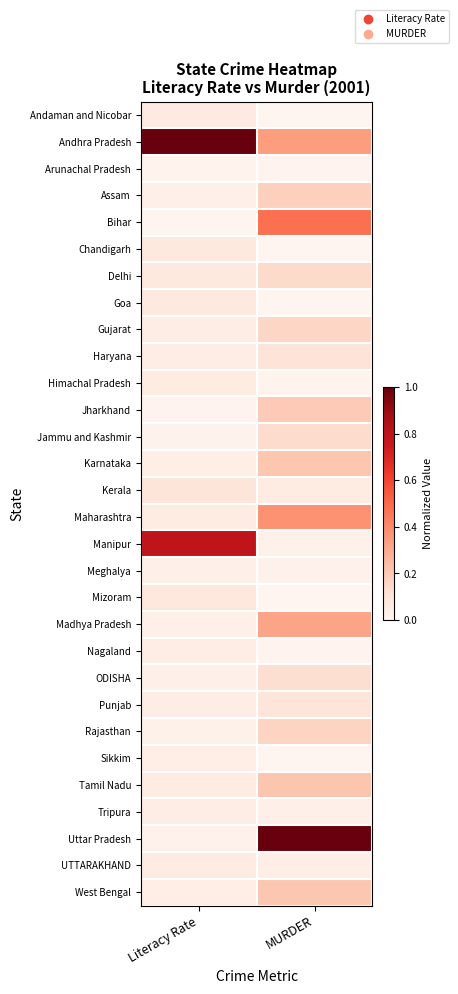

What is the difference between the highest and lowest values at MURDER?

1.0